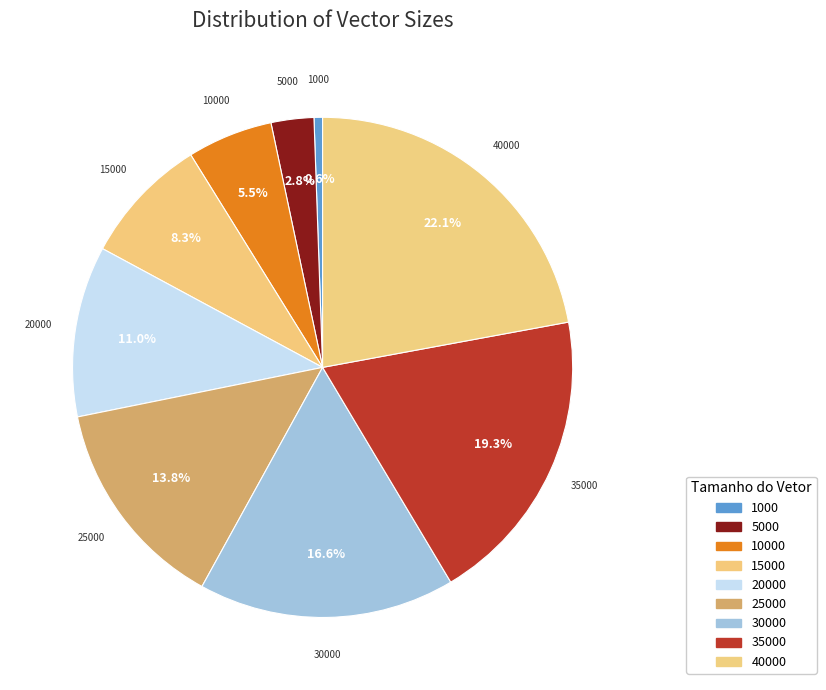

What is the ratio of the value at 10000 to the value at 25000?

0.4